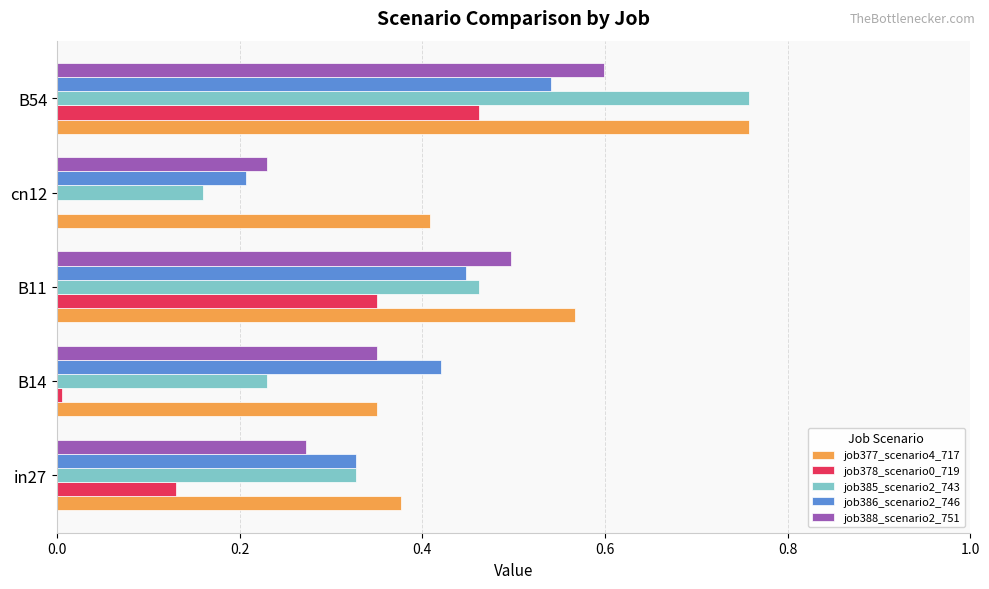

The job386_scenario2_746 series shows 0.2 at cn12. True or false?

True